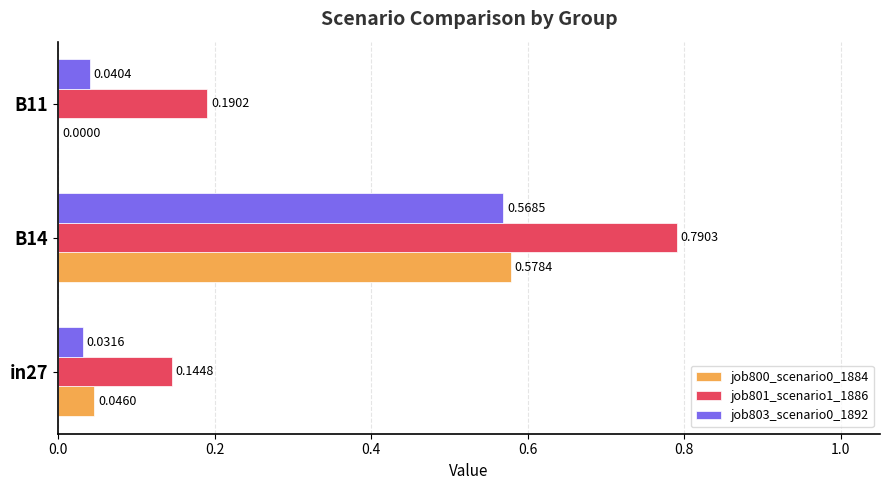

Which category has the highest value in the job800_scenario0_1884 series?

B14